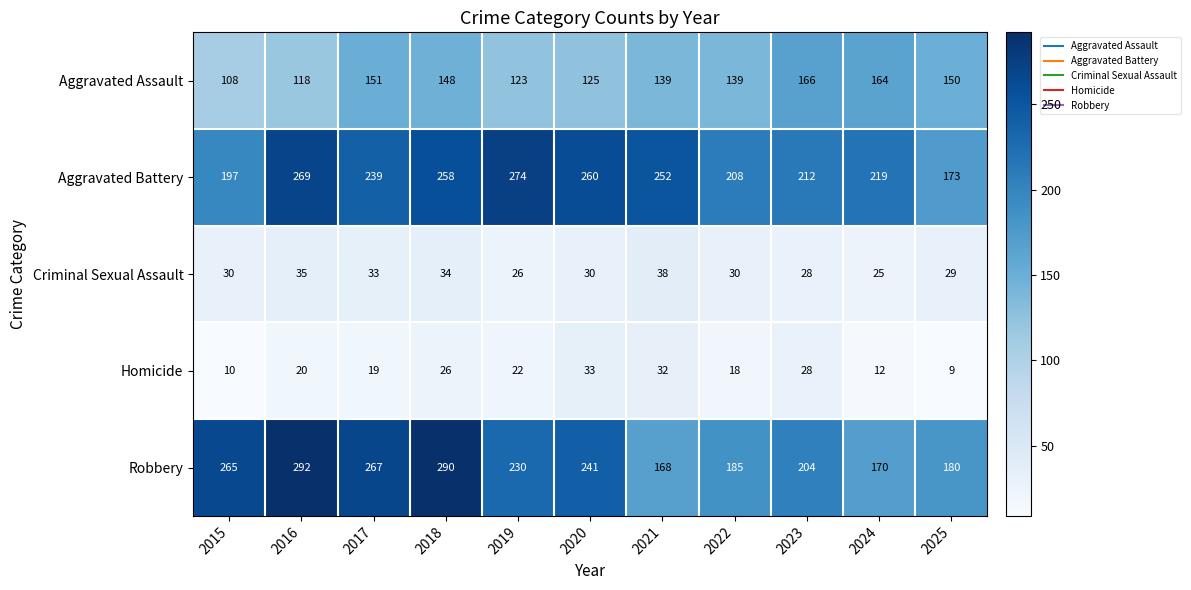

At how many categories does at least one series exceed 142?

11